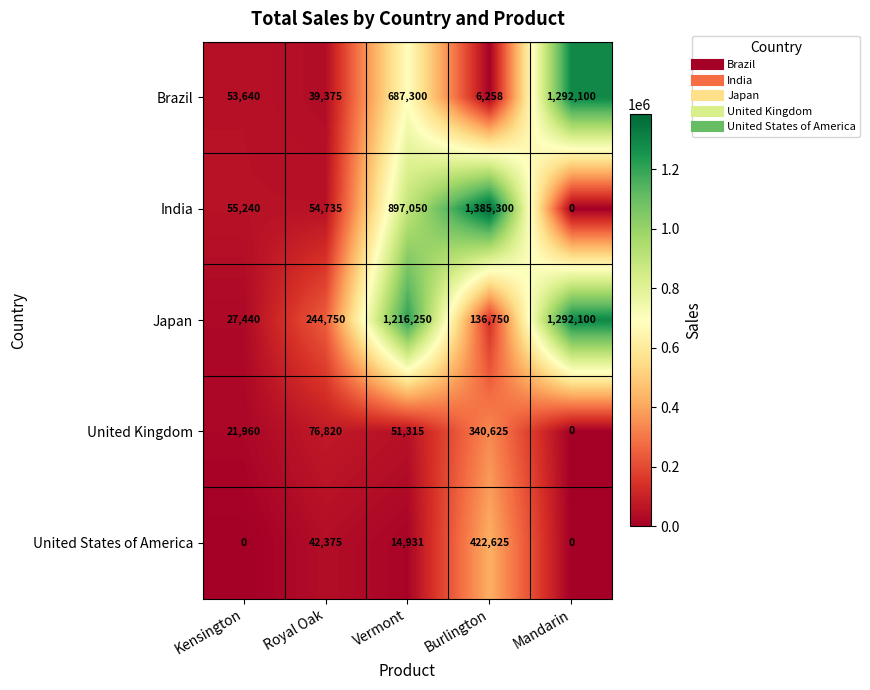

How many positive values does the India series have?

4